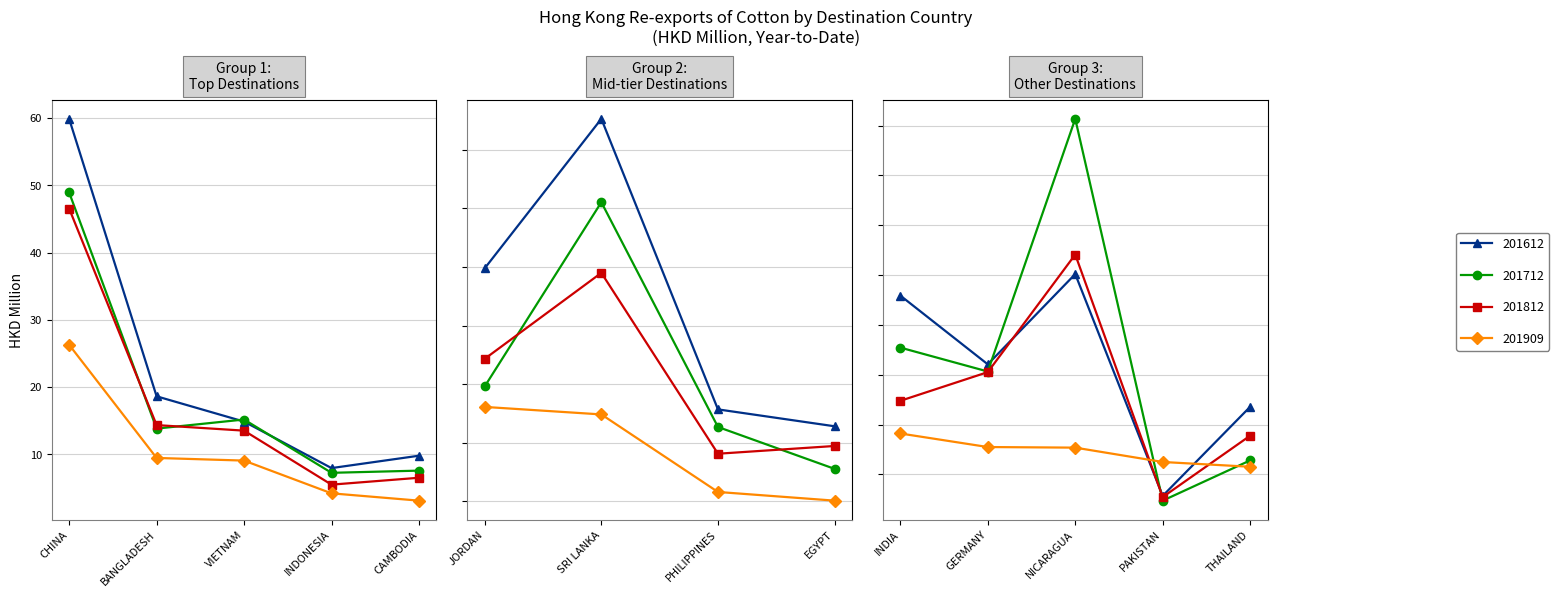

The value of 201712 at SRI LANKA is 1.3. True or false?

False